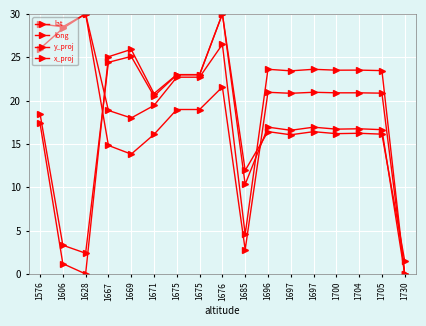

Which series ends up on top after the final intersection of y_proj and lat?

y_proj